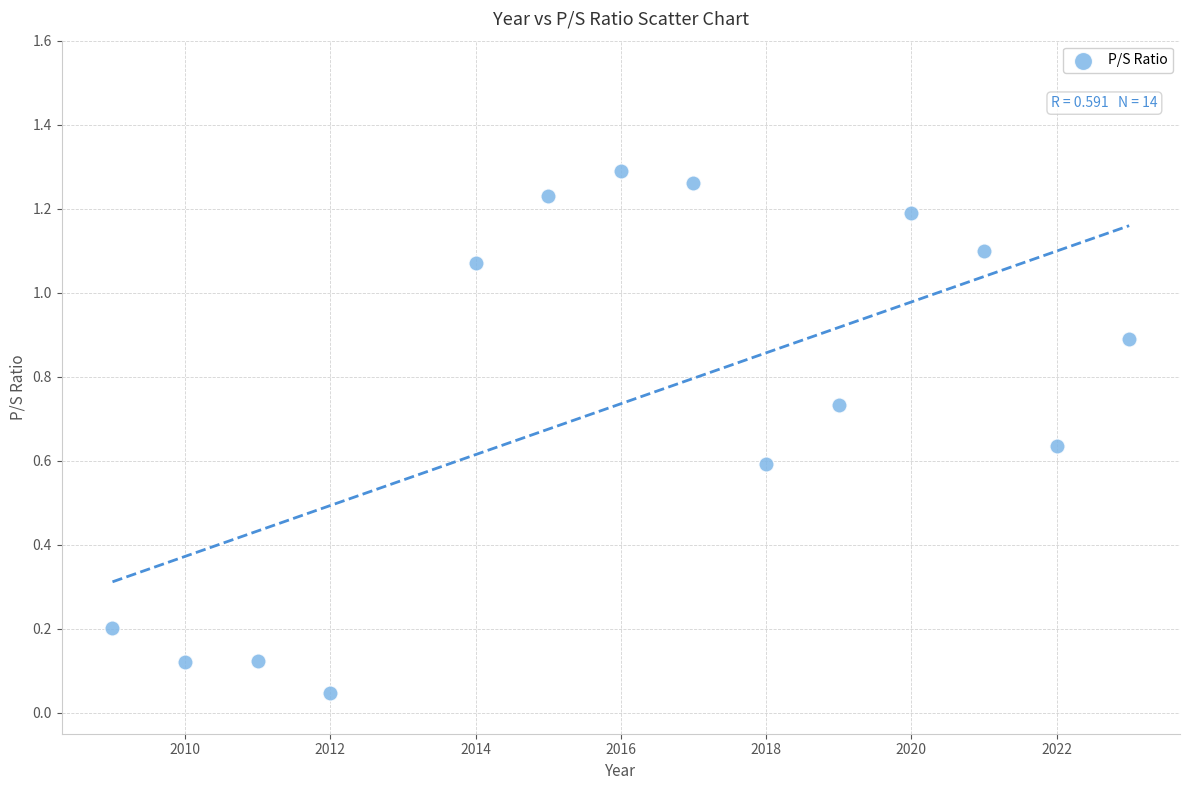

What is the range of X values (max minus min)?

14.0